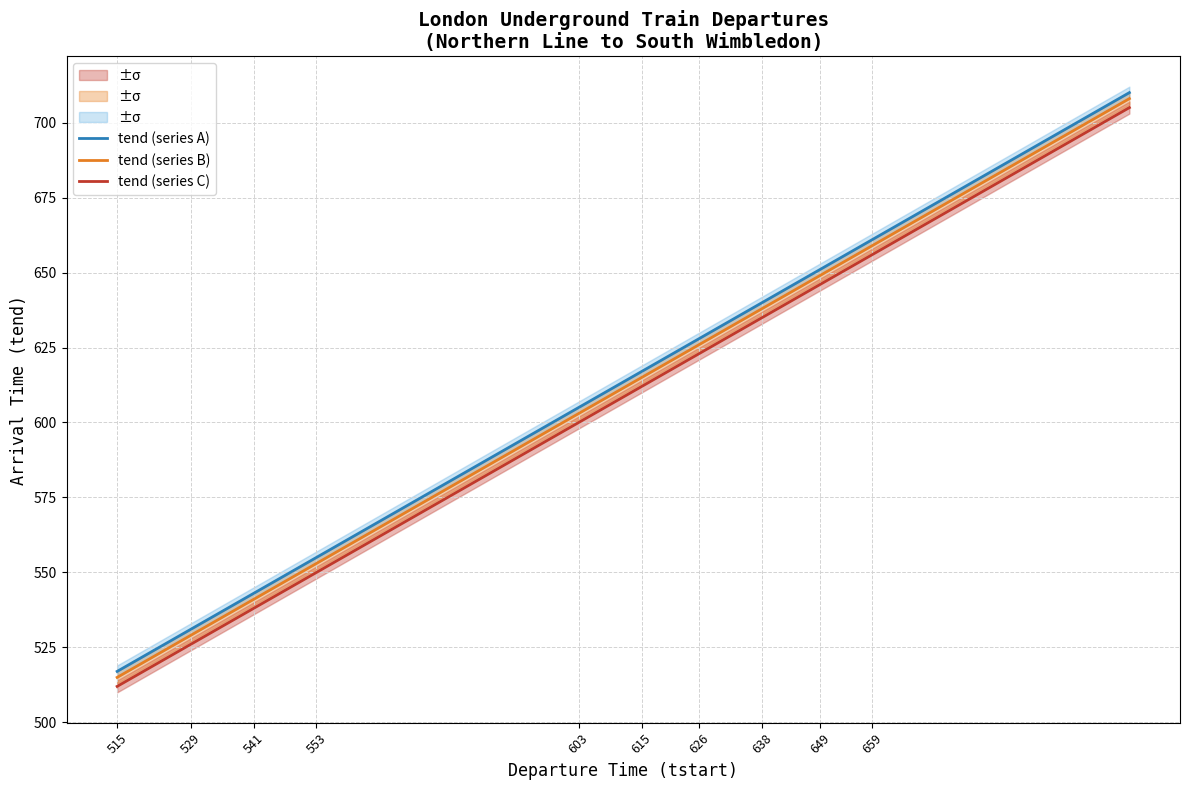

List the series in order of their overall mean, highest first.

tend (series A), tend (series B), tend (series C)